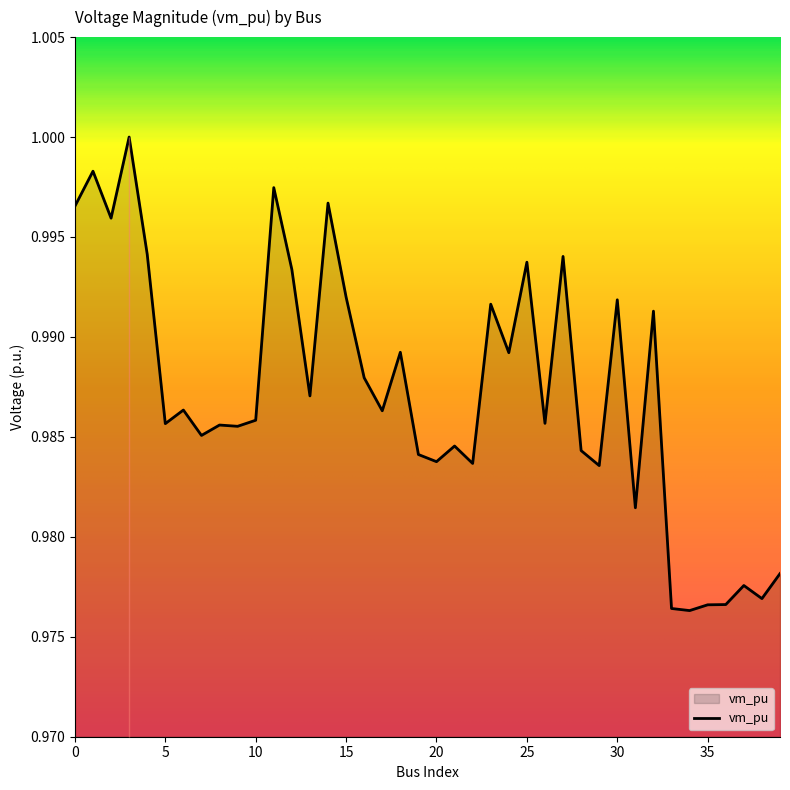

How many interior local valleys (lower than both neighbors) does the data have?

14